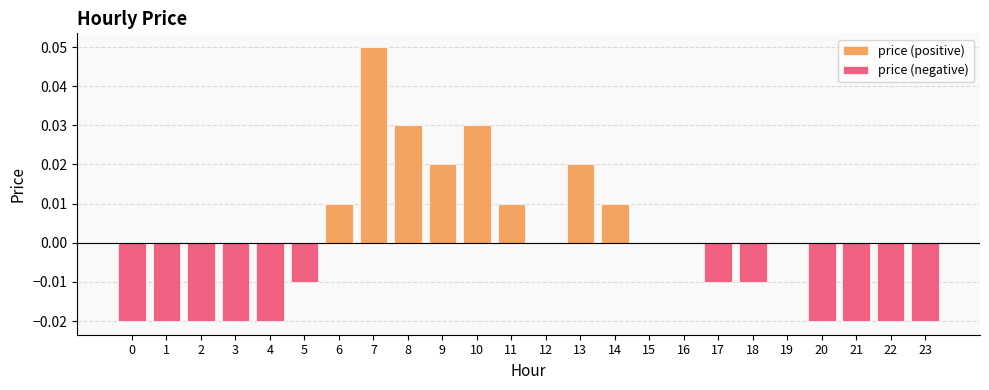

The price (positive) series shows 0.0 at 2. True or false?

False